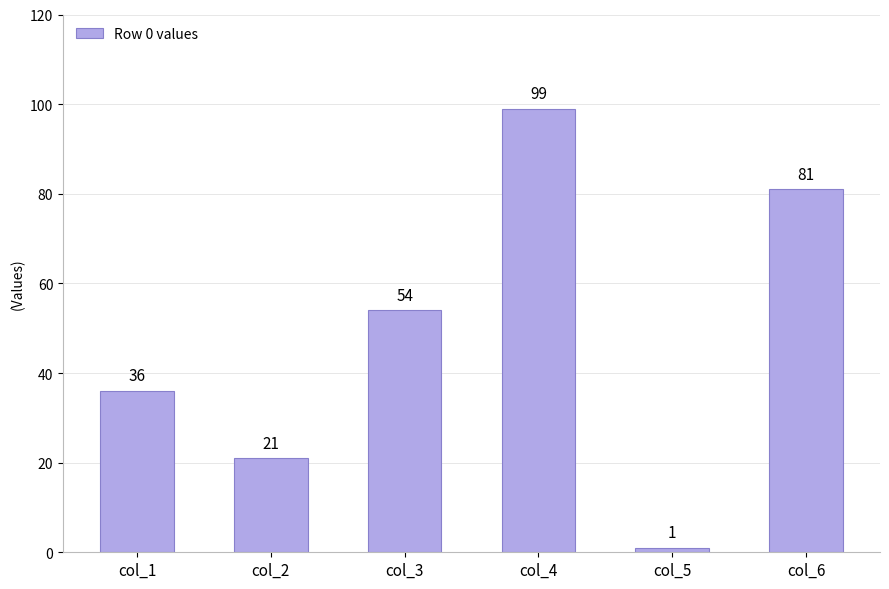

Count the number of data series in this chart.

1